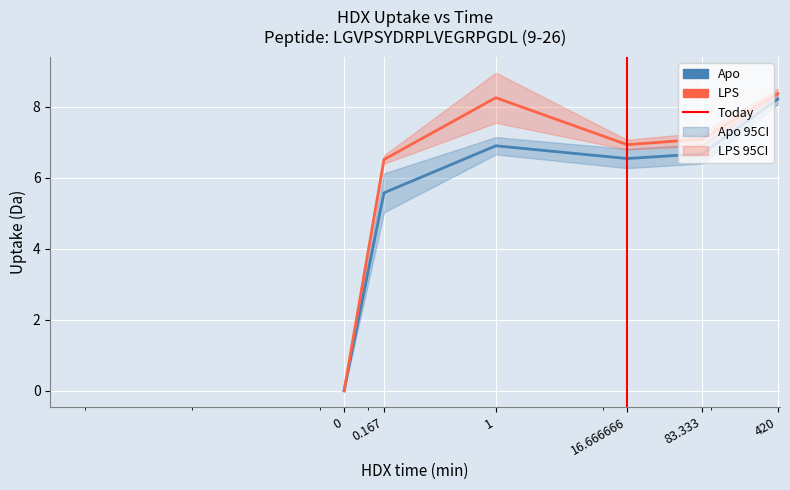

How many interior local peaks does the LPS series have?

1